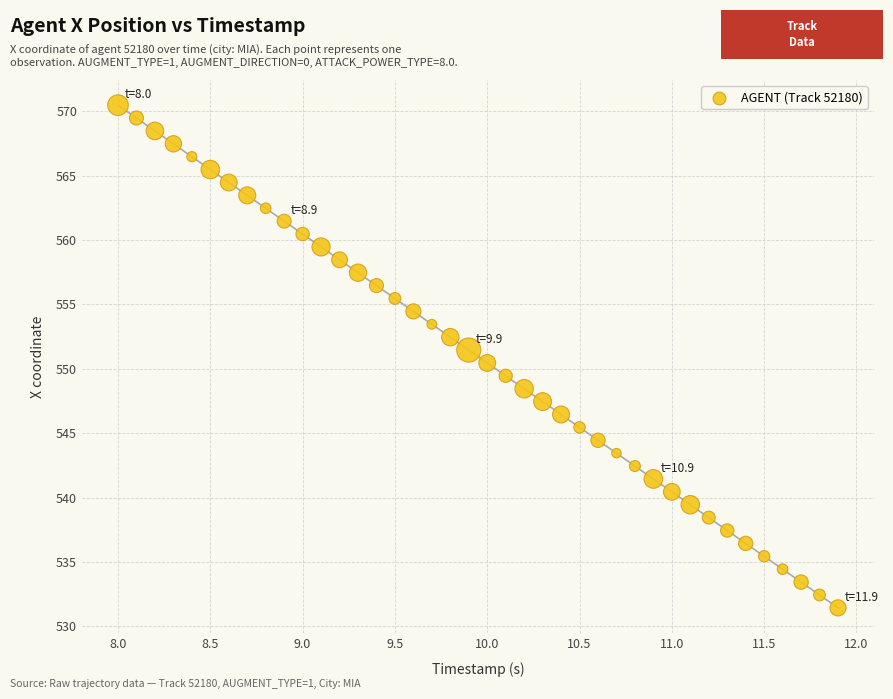

What is the range of X values (max minus min)?

3.9